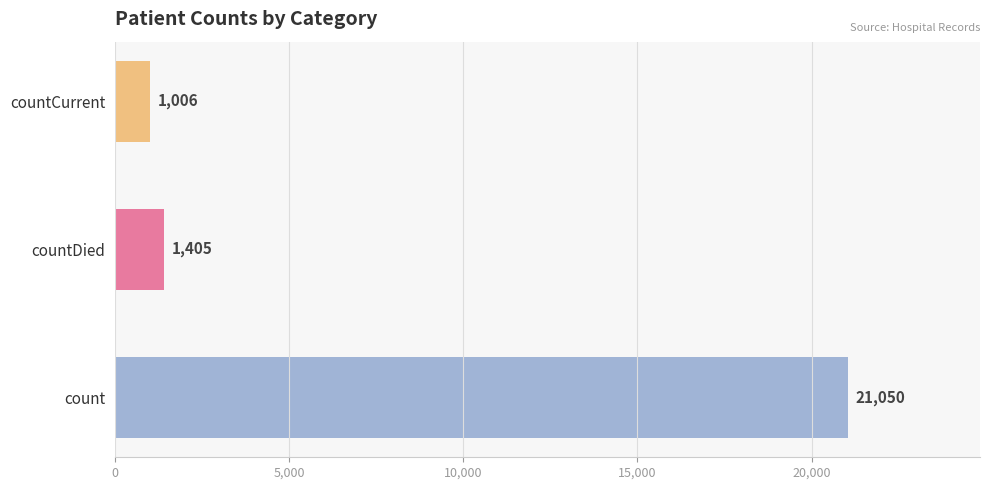

How many distinct data groups are displayed?

1